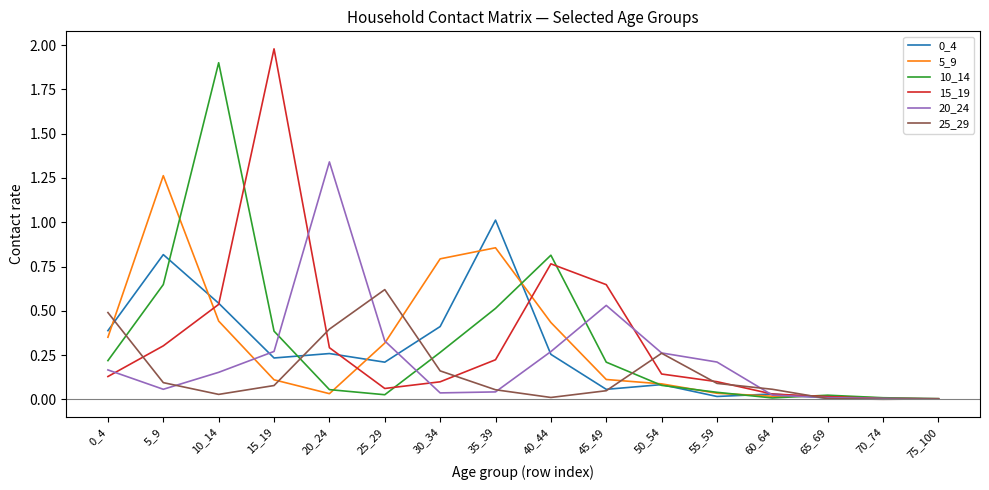

Is it true that 0_4 equals 0.4 at 30_34?

True